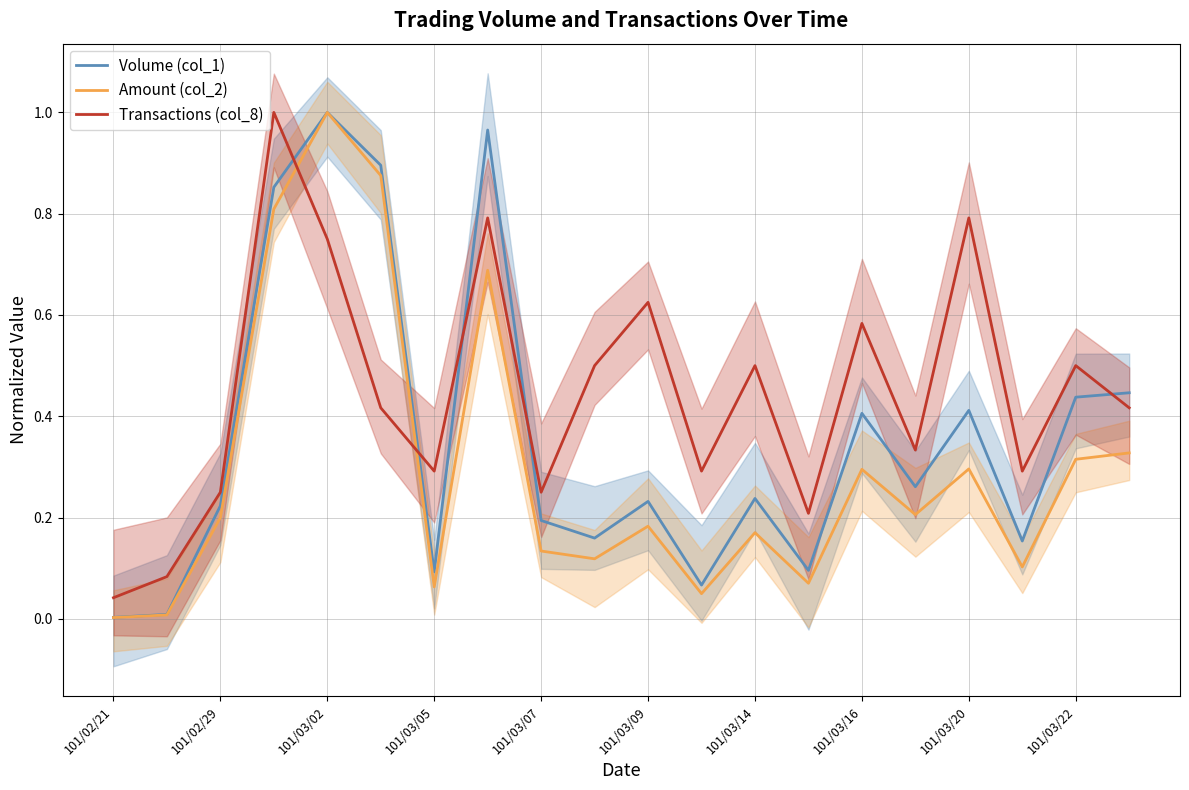

Is the value of Amount (col_2) at 101/03/02 greater than the value of Transactions (col_8) at 101/03/20?

Yes